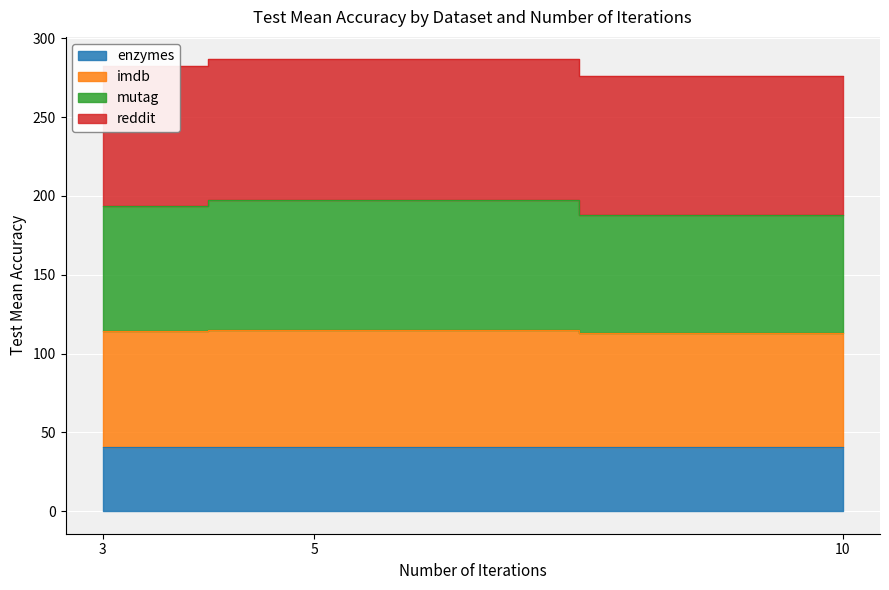

Read the enzymes value at 3.

40.7